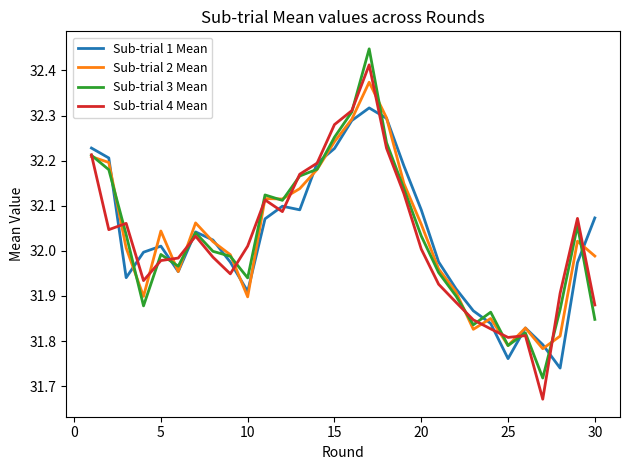

Which series has the widest spread of values?

Sub-trial 4 Mean